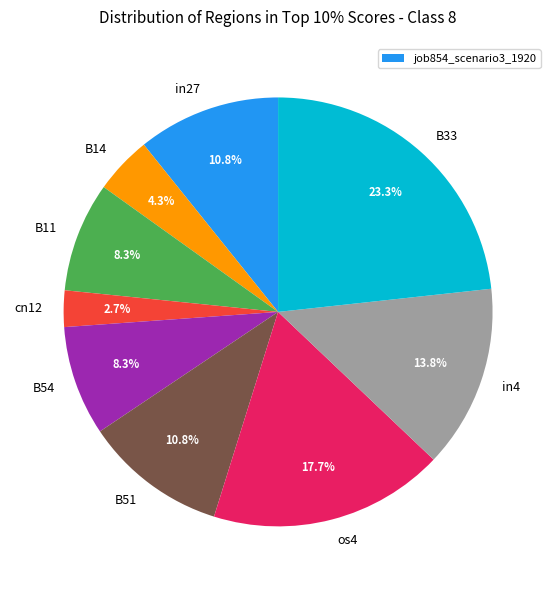

What is the largest slice in the pie chart?

B33